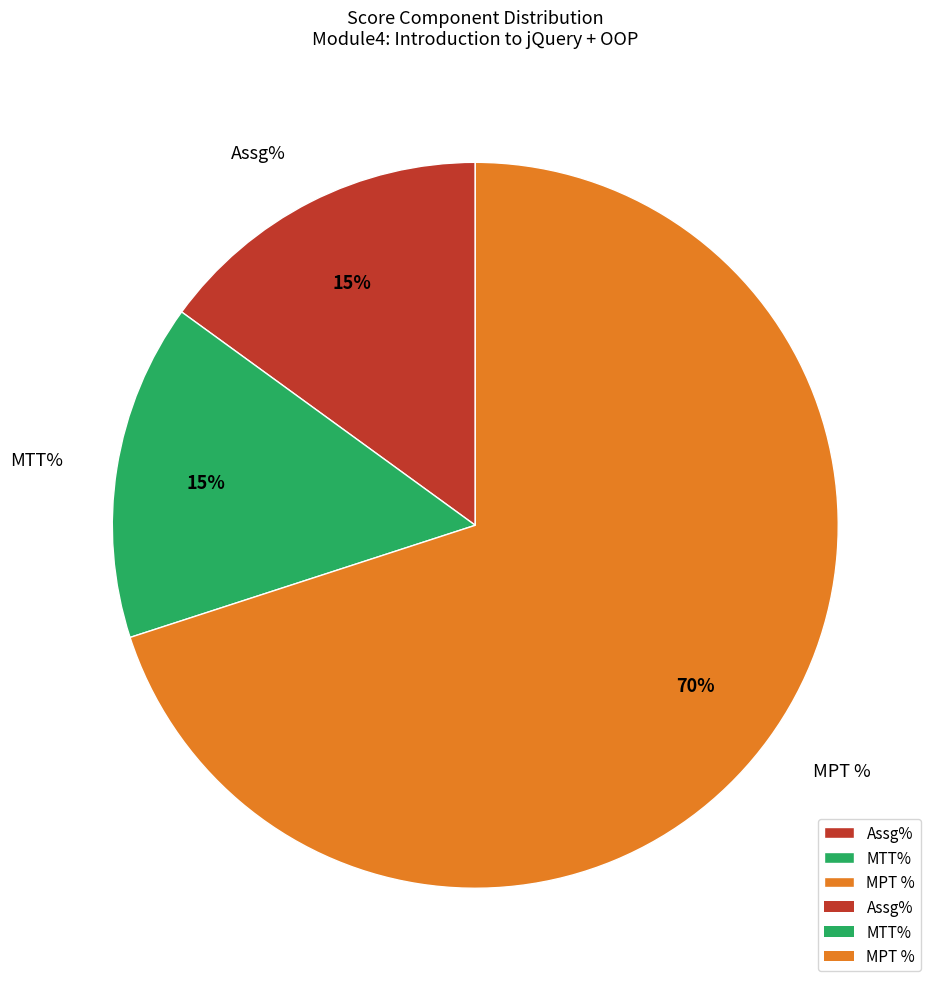

What percentage is the Assg% slice, to the nearest percent?

15%